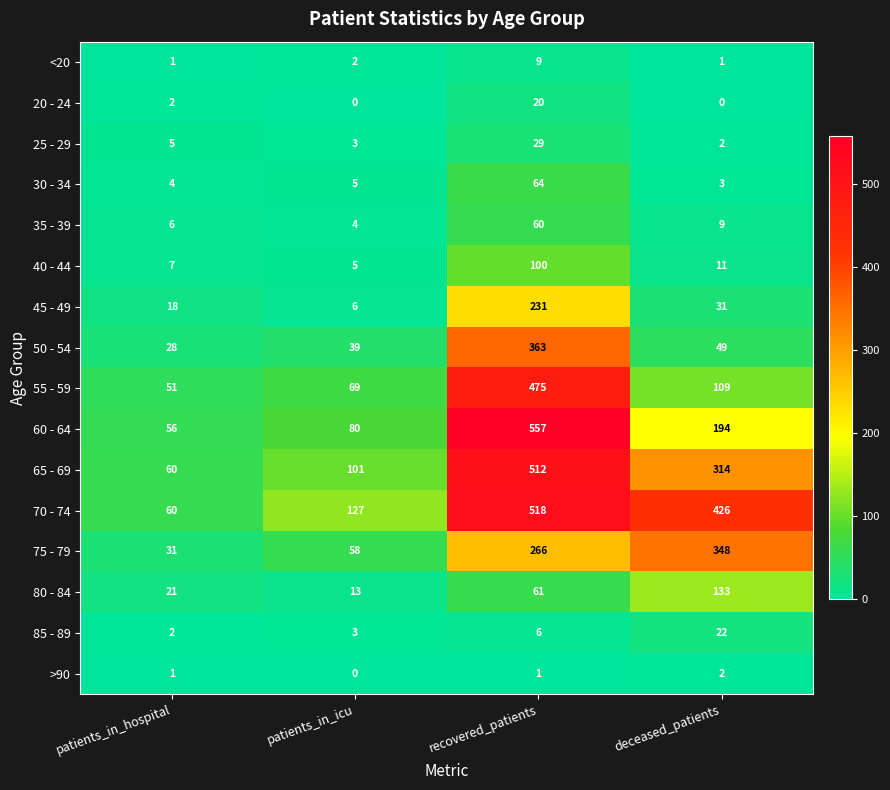

Rank the series at recovered_patients from lowest to highest value.

>90, 85 - 89, <20, 20 - 24, 25 - 29, 35 - 39, 80 - 84, 30 - 34, 40 - 44, 45 - 49, 75 - 79, 50 - 54, 55 - 59, 65 - 69, 70 - 74, 60 - 64